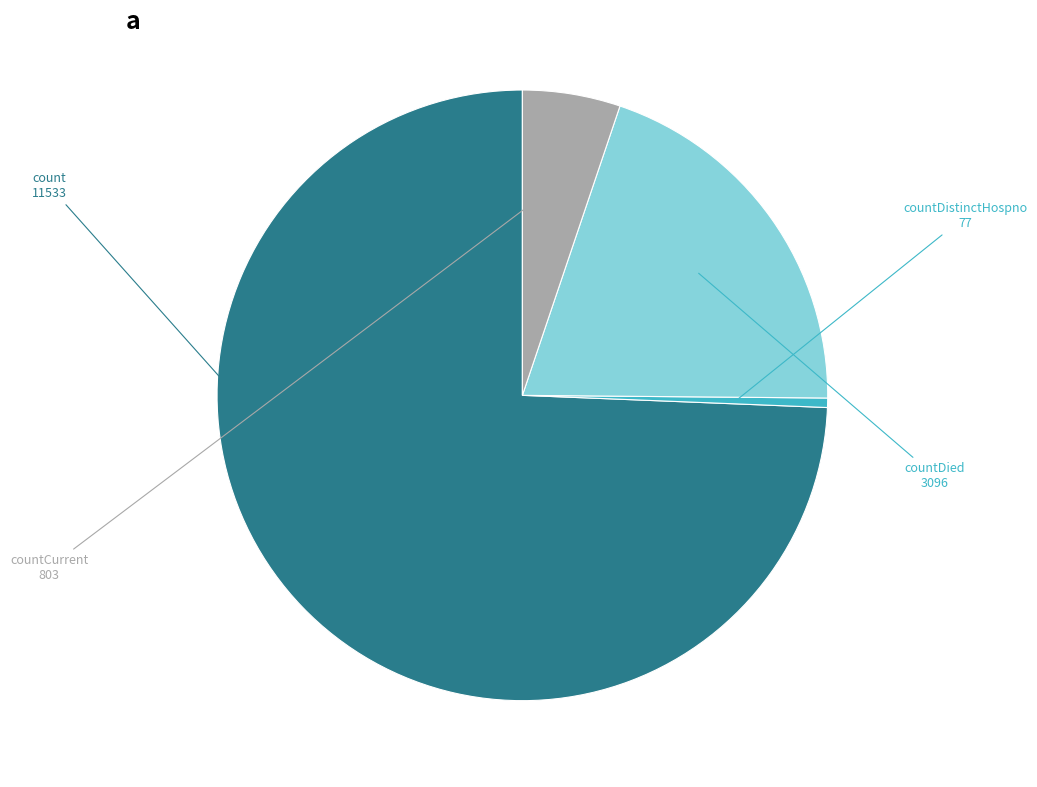

Does any single category account for the majority?

Yes